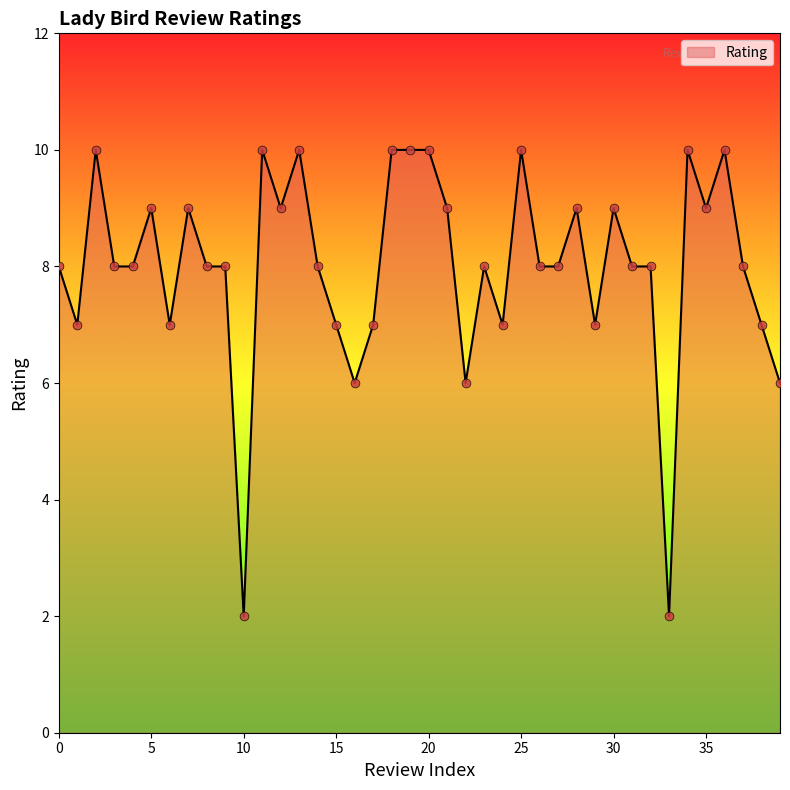

What is the maximum value shown in the chart?

10